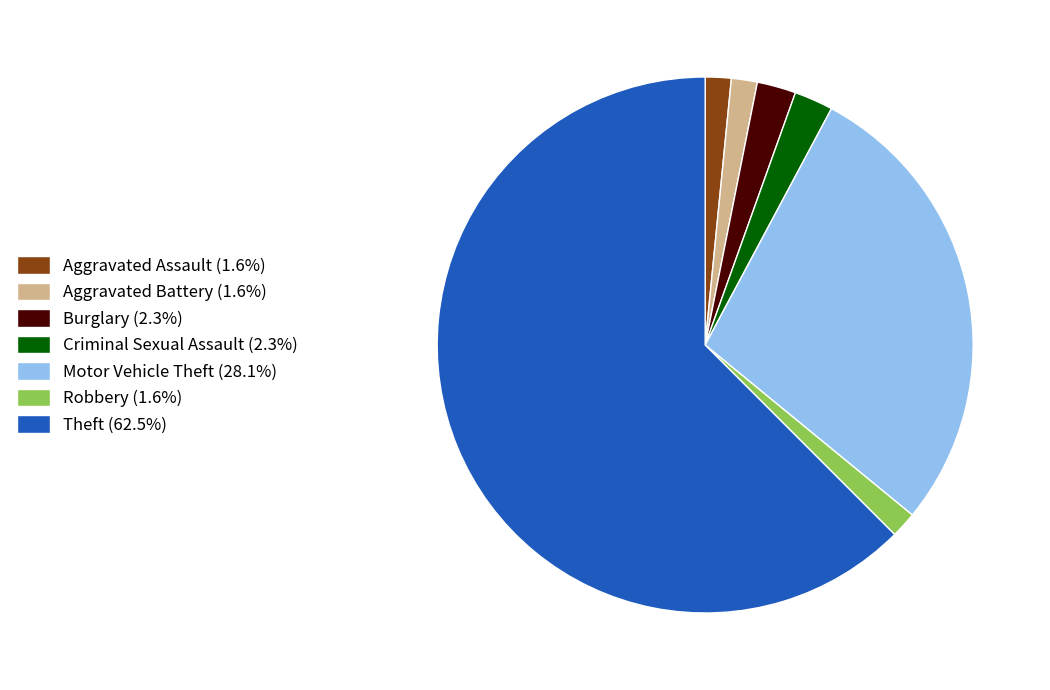

Do Theft (62.5%) and Aggravated Battery (1.6%) together represent more than half of the pie?

Yes